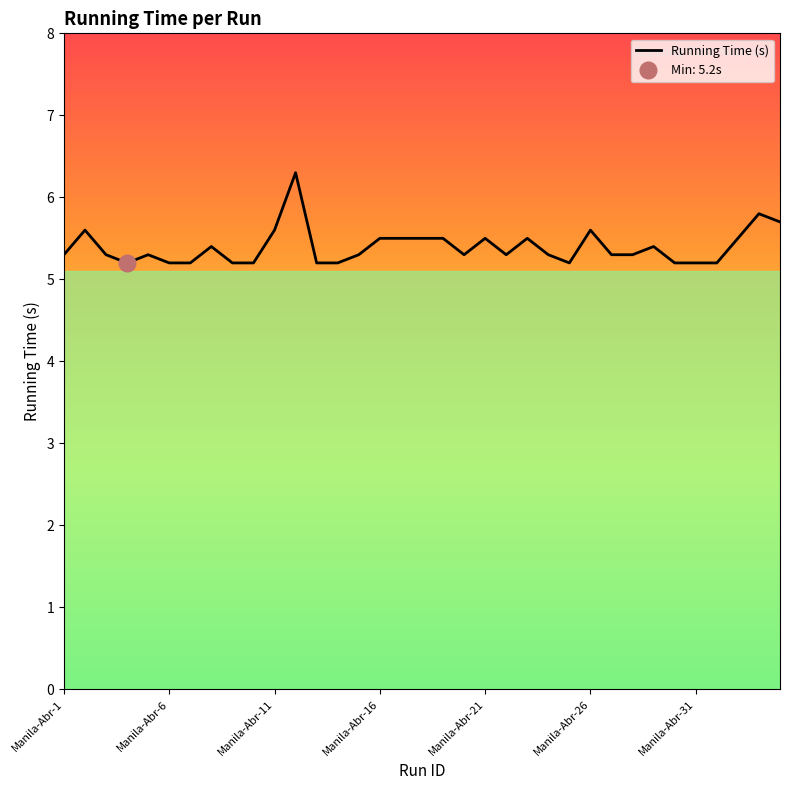

The chart shows a value of 5.3 at 23. True or false?

True